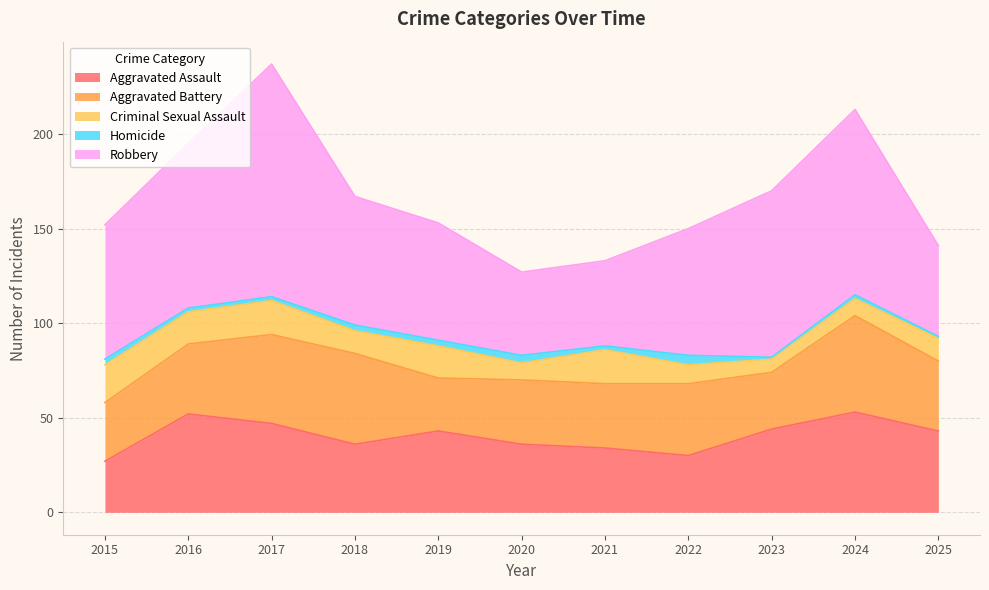

What are all the series names shown in the legend?

Aggravated Assault, Aggravated Battery, Criminal Sexual Assault, Homicide, Robbery